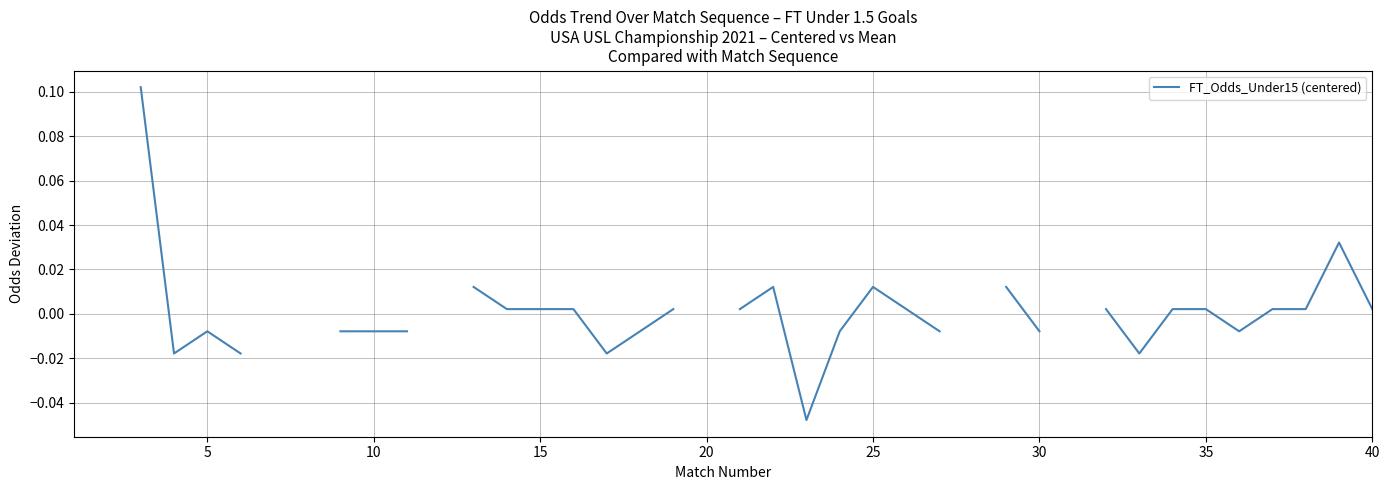

True or false: the data shows 0.0 at 25.

True